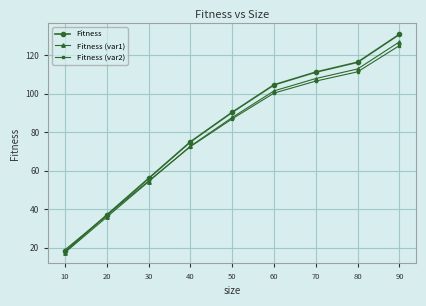

What is the greatest value displayed?

130.9